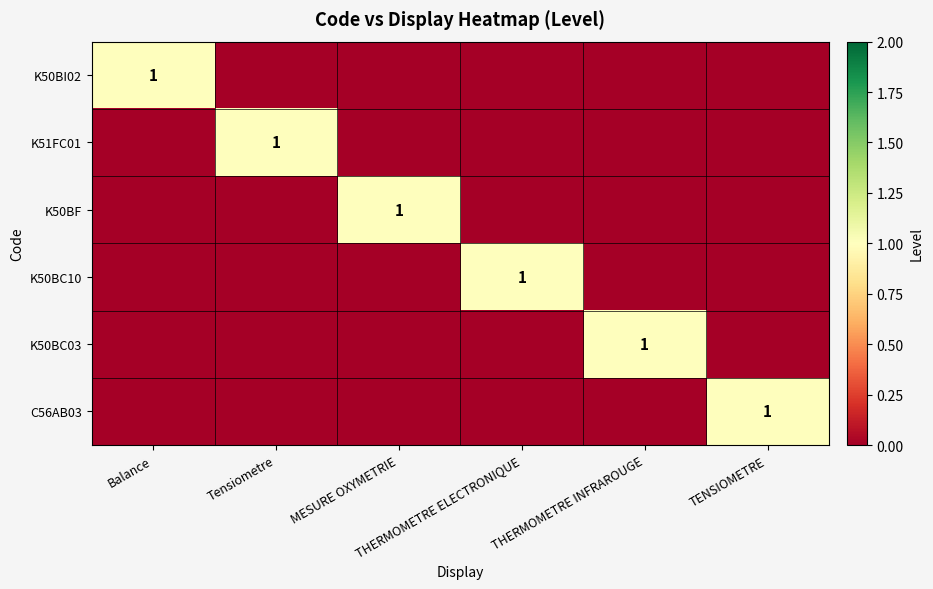

What is the approximate value of C56AB03 at TENSIOMETRE?

1